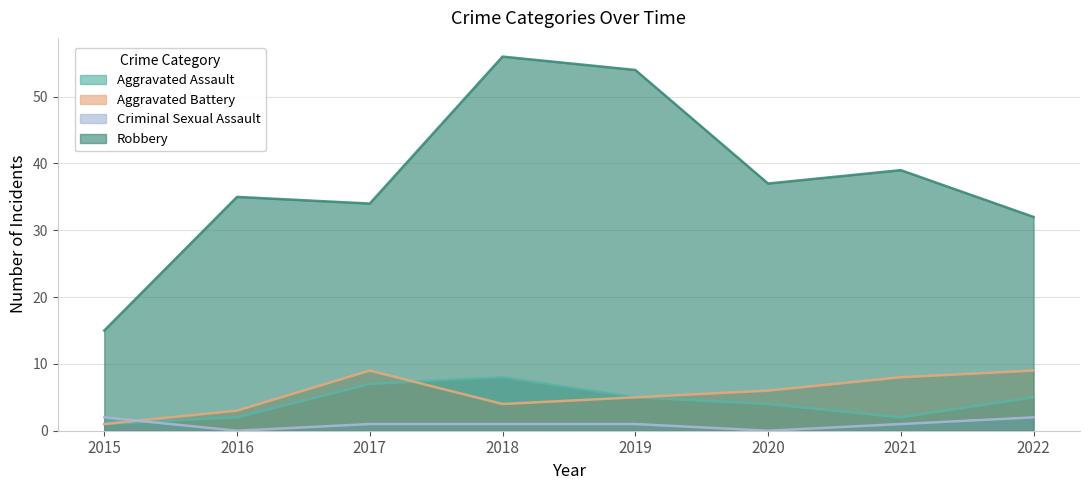

Which category has the lowest value in the Aggravated Assault series?

2015